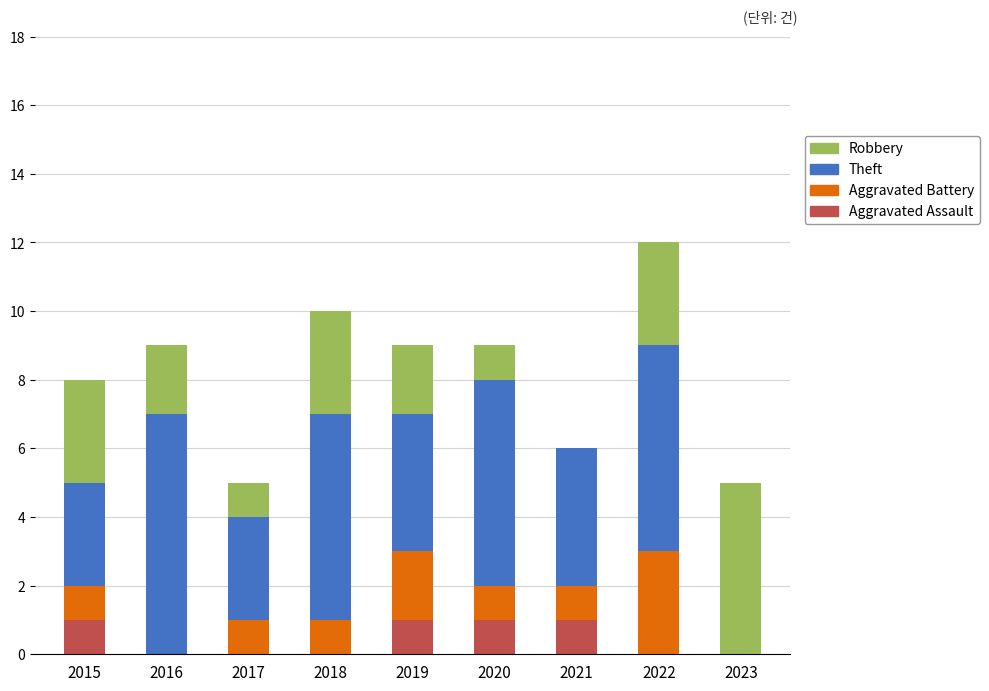

What is the total value across all series at 2016?

9